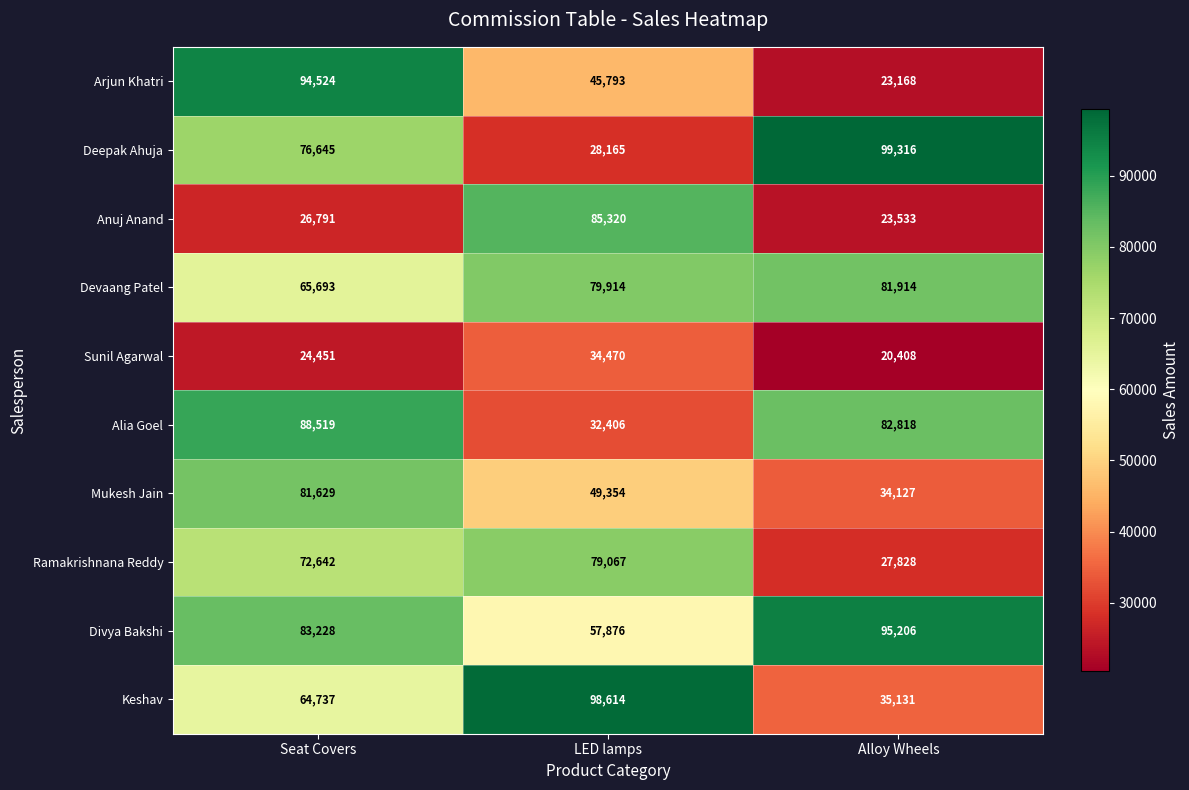

Which series has the largest total across all categories?

Divya Bakshi